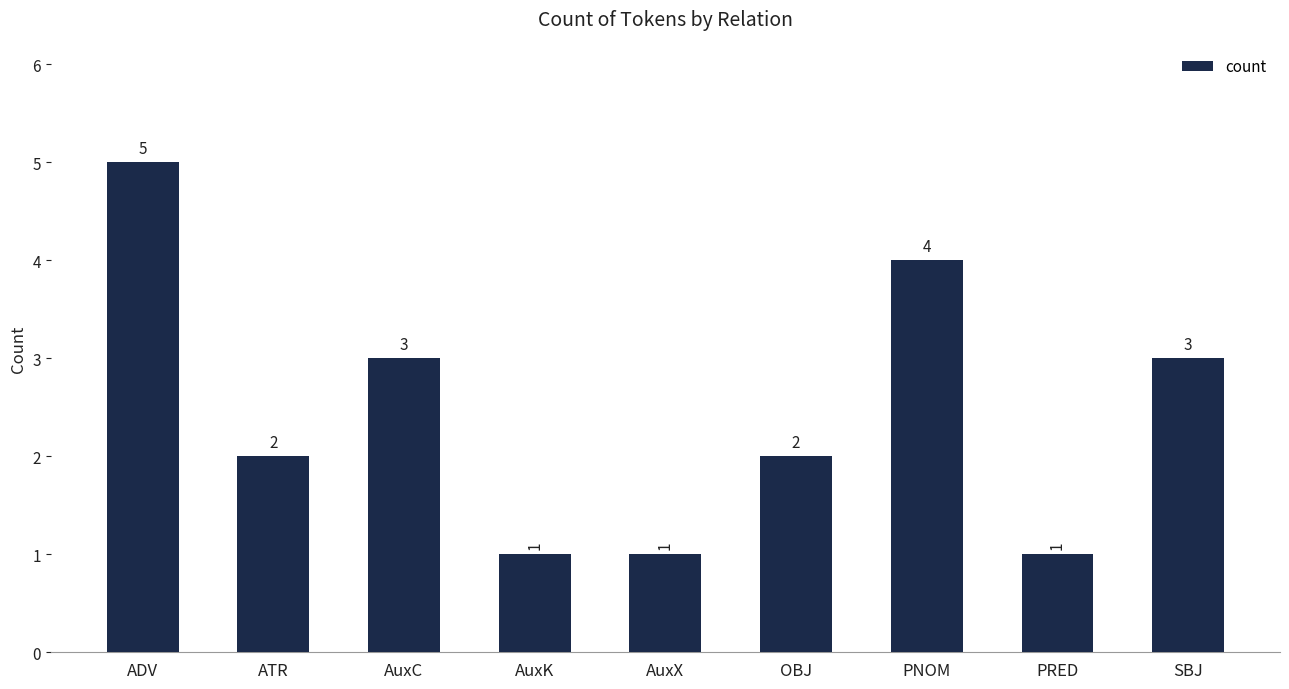

What is the greatest value displayed?

5